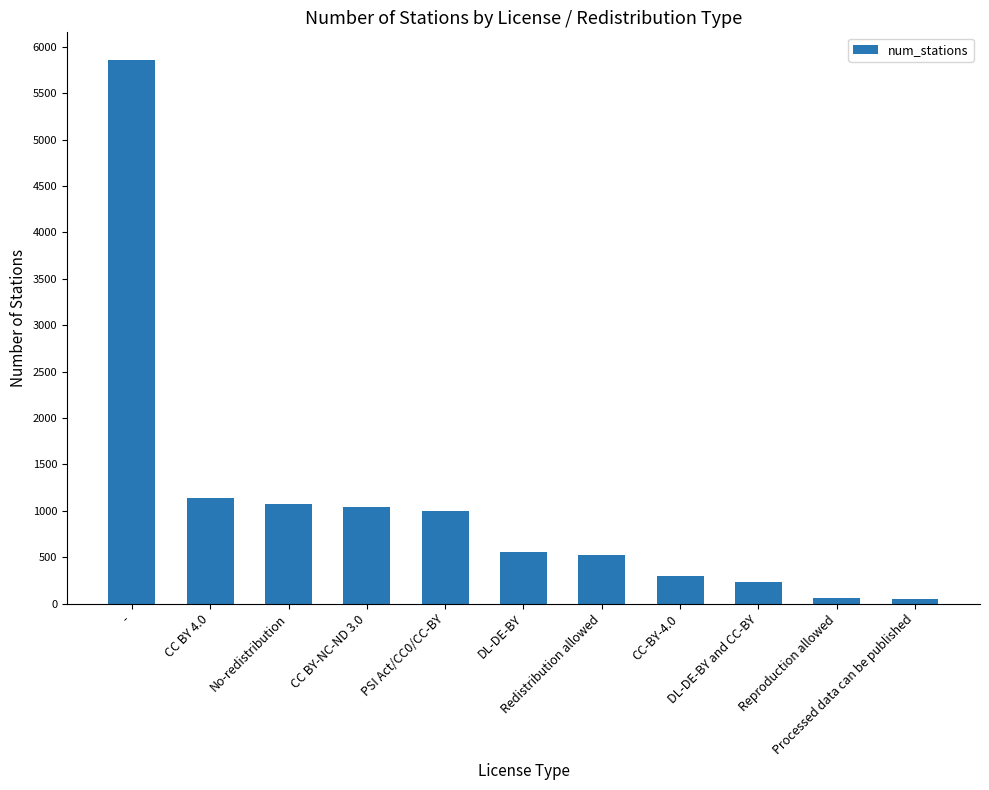

What is the change in value from PSI Act/CC0/CC-BY to DL-DE-BY and CC-BY?

-766